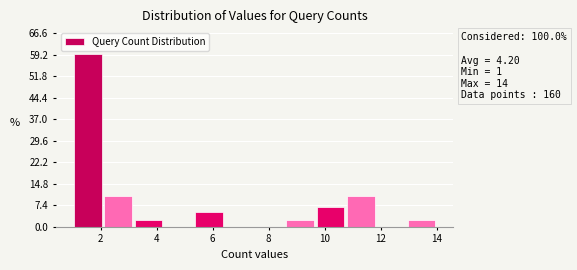

Which range on the x-axis has the tallest bar?

1.0 to 2.0